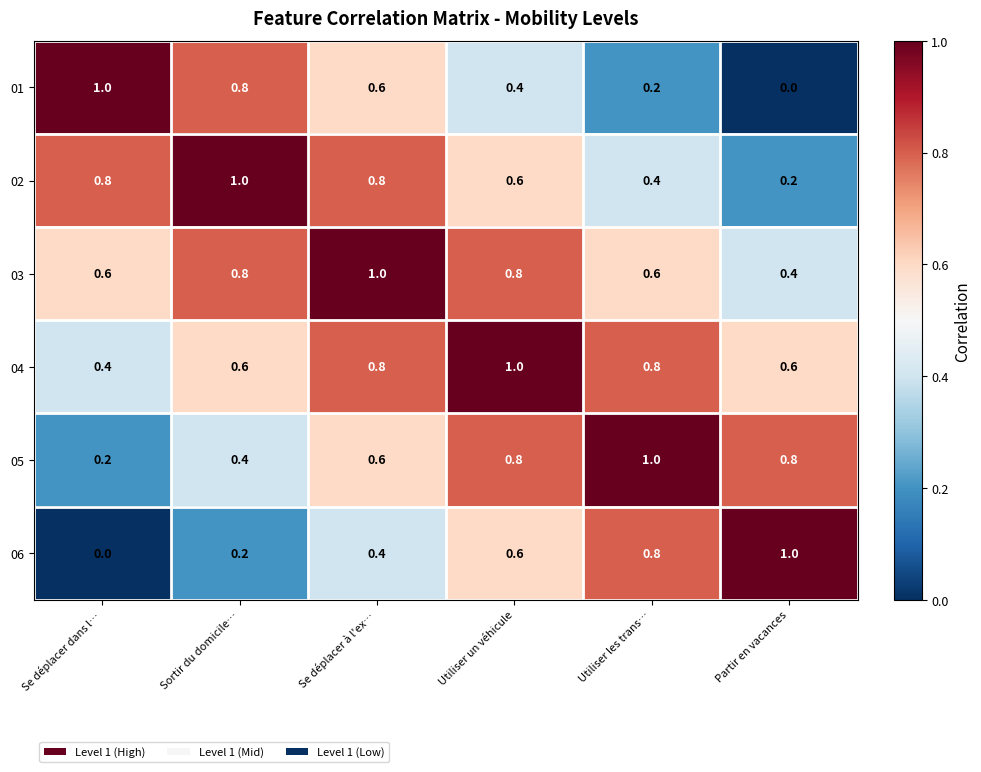

What is the average value of the 01 series?

0.5